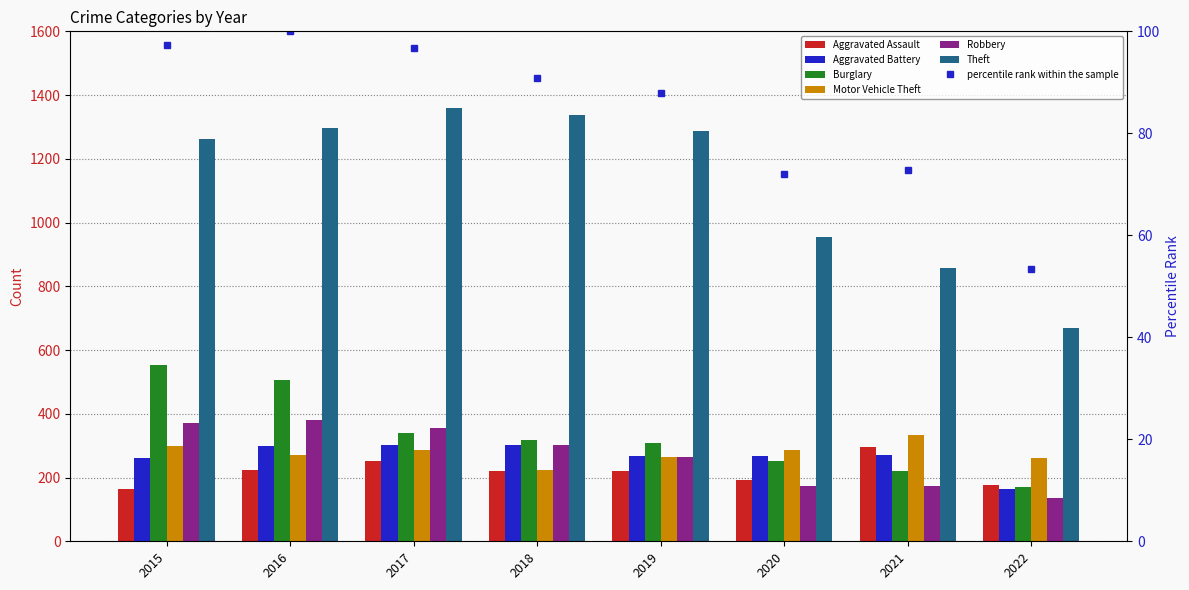

Where is Theft nearest to the value 1013?

2020